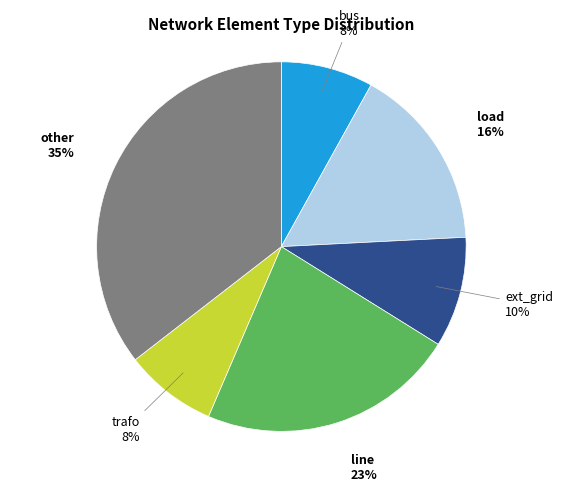

Is it true that trafo is 1% of the pie?

False